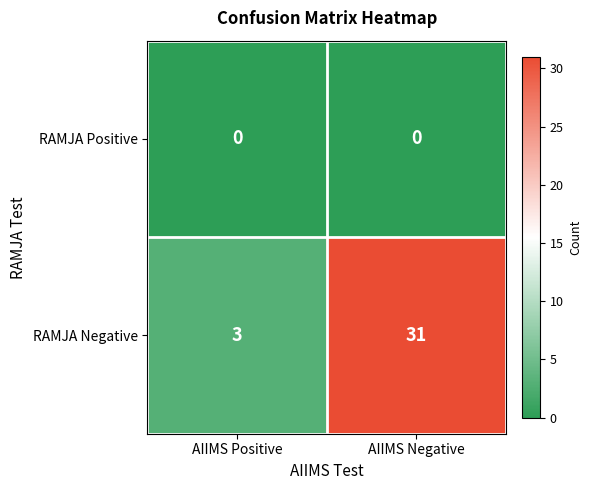

Rank the series by their maximum value, from lowest to highest.

RAMJA Positive, RAMJA Negative